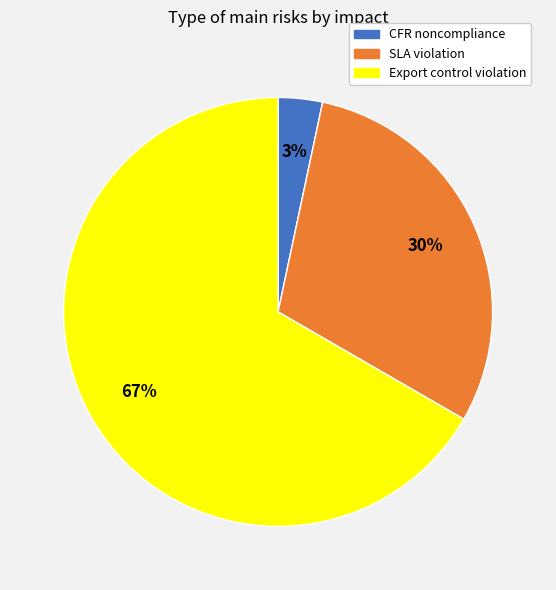

Is there a majority slice in this chart?

Yes